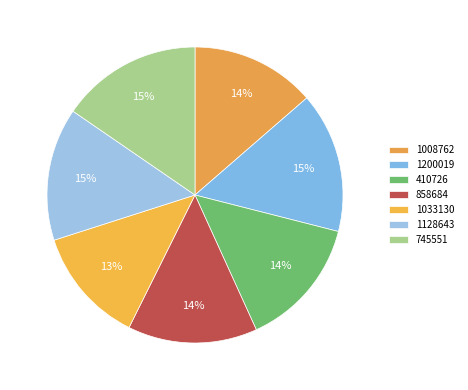

To the nearest percent, what is the difference between the 745551 and 858684 slice percentages?

1%